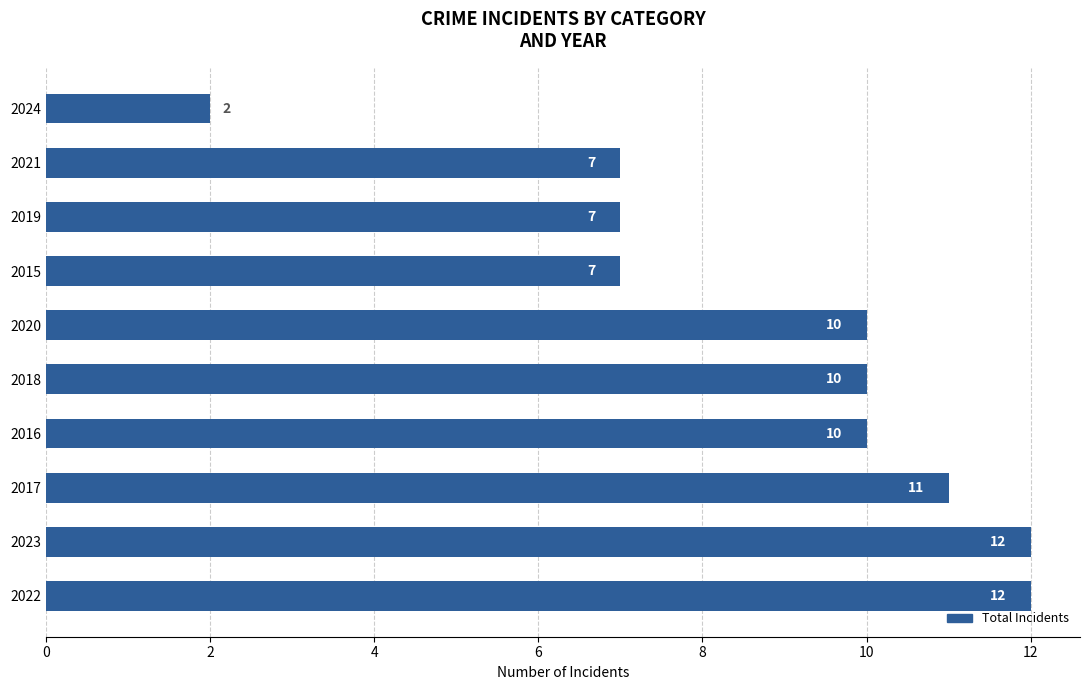

Which category has the lowest value across all series?

2024